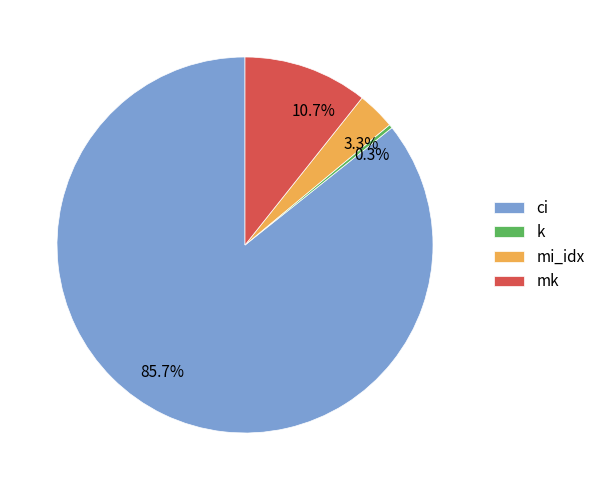

Between mk and mi_idx, which is larger?

mk